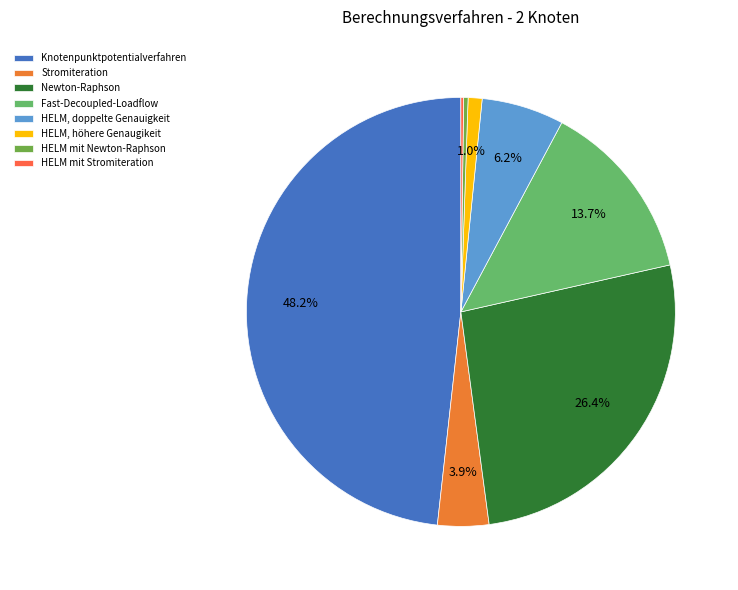

Does HELM mit Newton-Raphson account for over 50% of the chart?

No